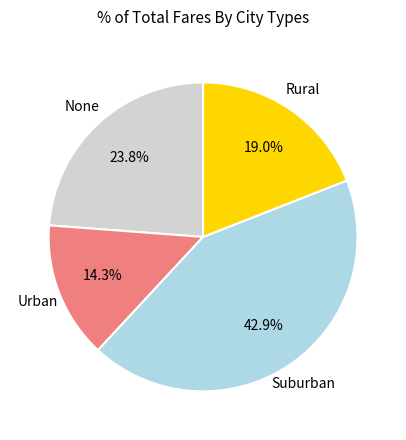

Is there a majority slice in this chart?

No